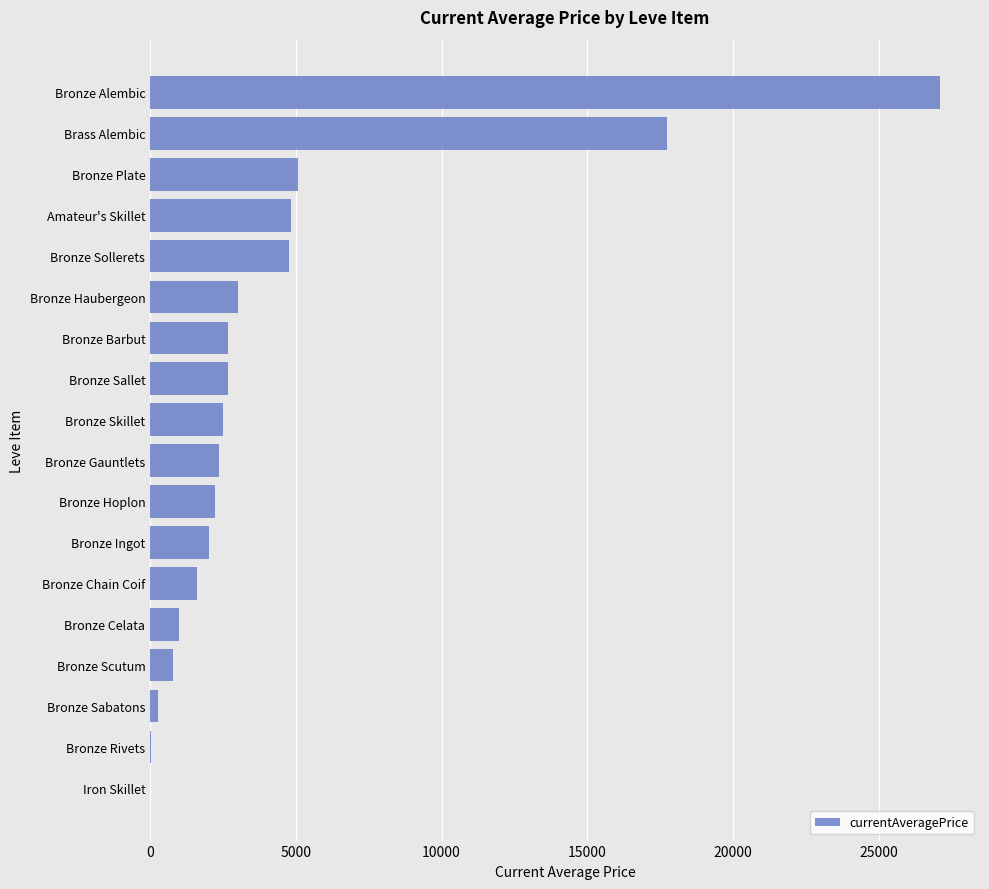

Is it true that the value at Amateur's Skillet is 4836.0?

True